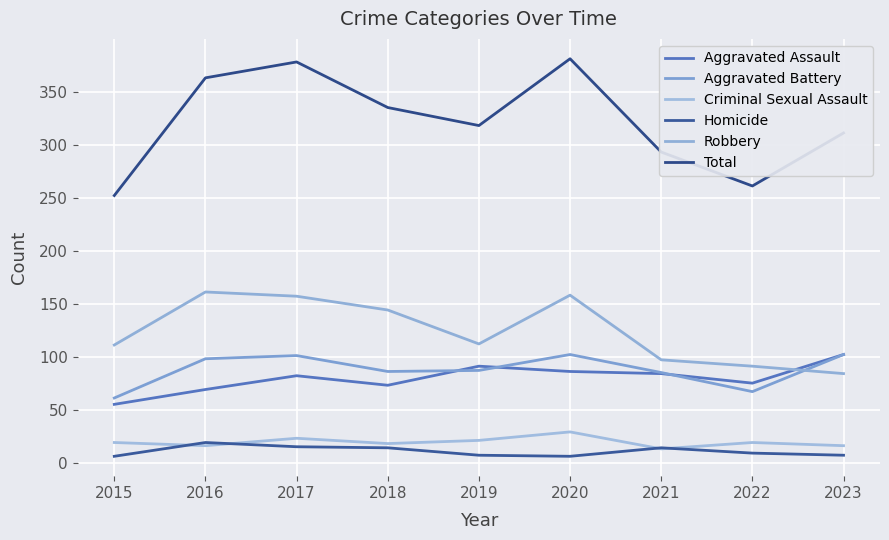

Reading left to right, transcribe all the data shown in this chart.

Aggravated Assault: 2015=55	2016=69	2017=82	2018=73	2019=91	2020=86	2021=84	2022=75	2023=102
Aggravated Battery: 2015=61	2016=98	2017=101	2018=86	2019=87	2020=102	2021=85	2022=67	2023=102
Criminal Sexual Assault: 2015=19	2016=16	2017=23	2018=18	2019=21	2020=29	2021=13	2022=19	2023=16
Homicide: 2015=6	2016=19	2017=15	2018=14	2019=7	2020=6	2021=14	2022=9	2023=7
Robbery: 2015=111	2016=161	2017=157	2018=144	2019=112	2020=158	2021=97	2022=91	2023=84
Total: 2015=252	2016=363	2017=378	2018=335	2019=318	2020=381	2021=293	2022=261	2023=311